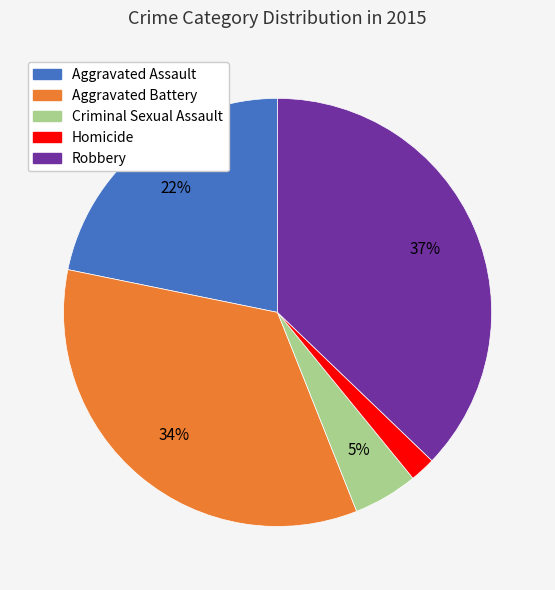

True or false: Criminal Sexual Assault accounts for 5% of the total.

True